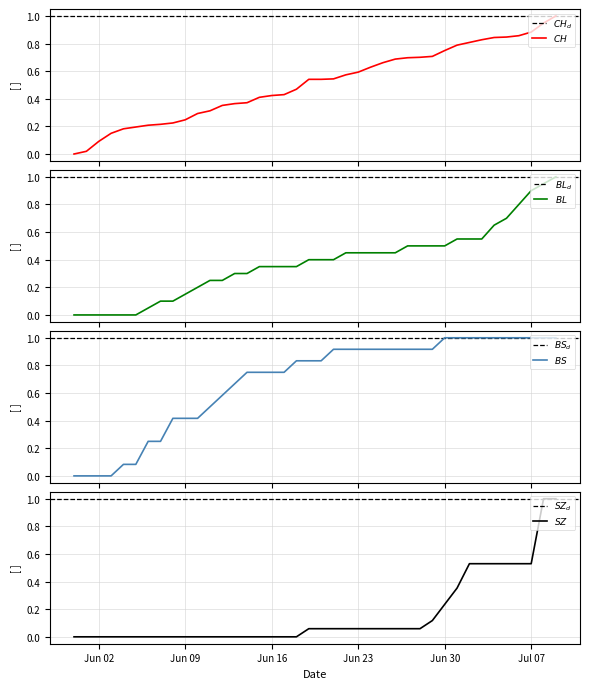

How many lines are shown in the chart?

4